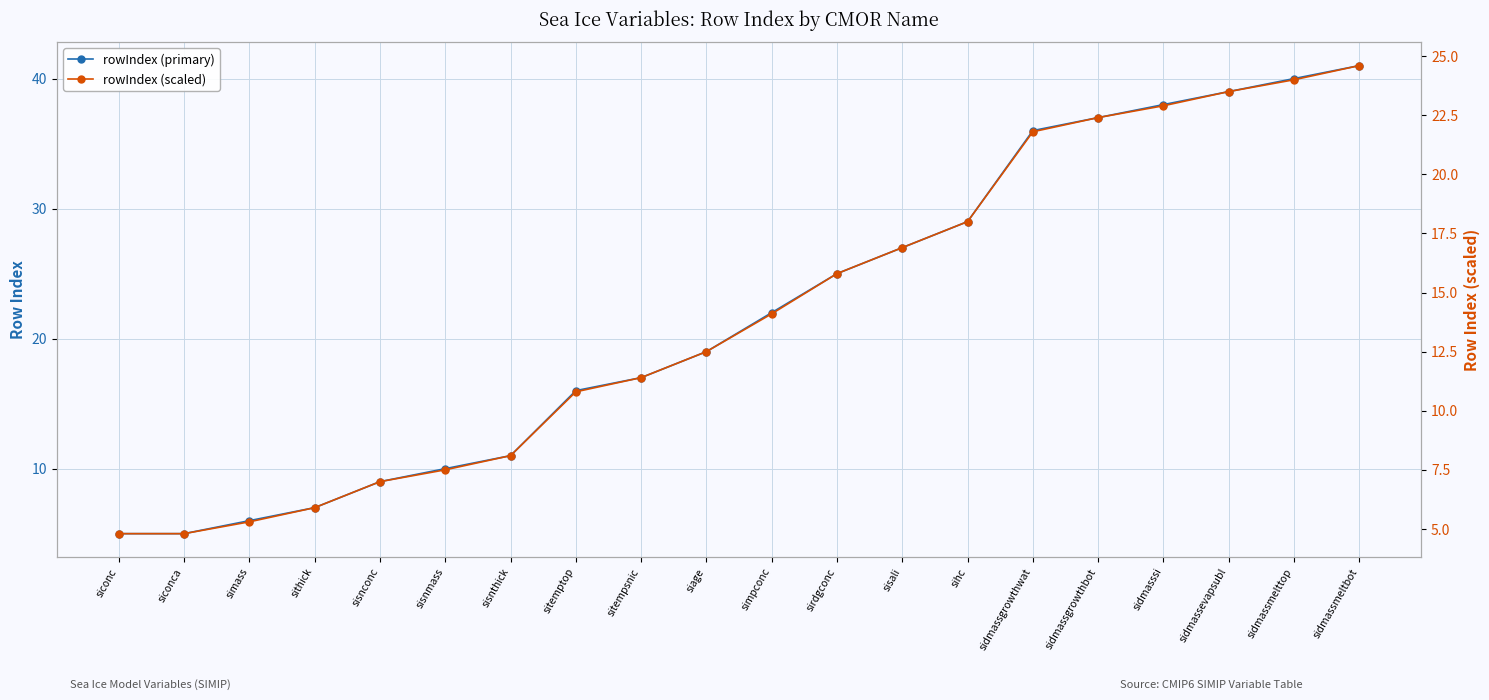

True or false: rowIndex (scaled) has a value of 2.5 at sisnmass.

False